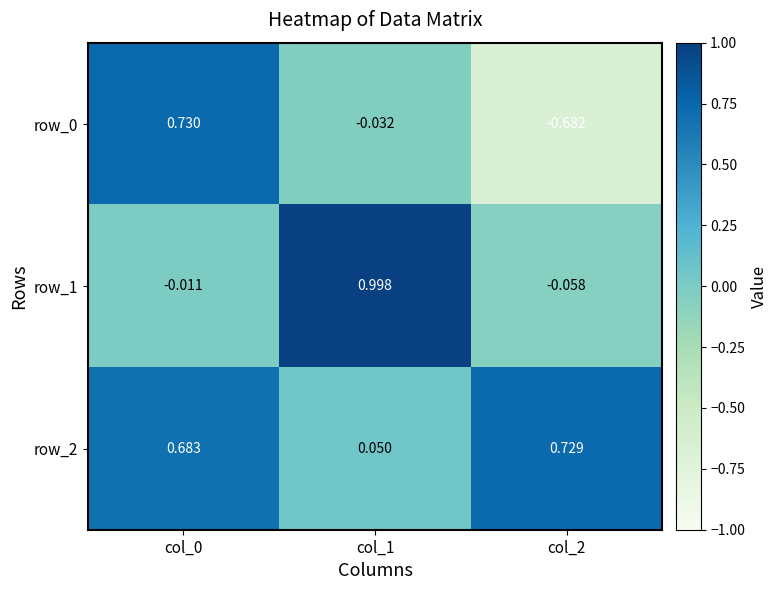

Is the value of row_1 at col_1 greater than the value of row_2 at col_2?

Yes